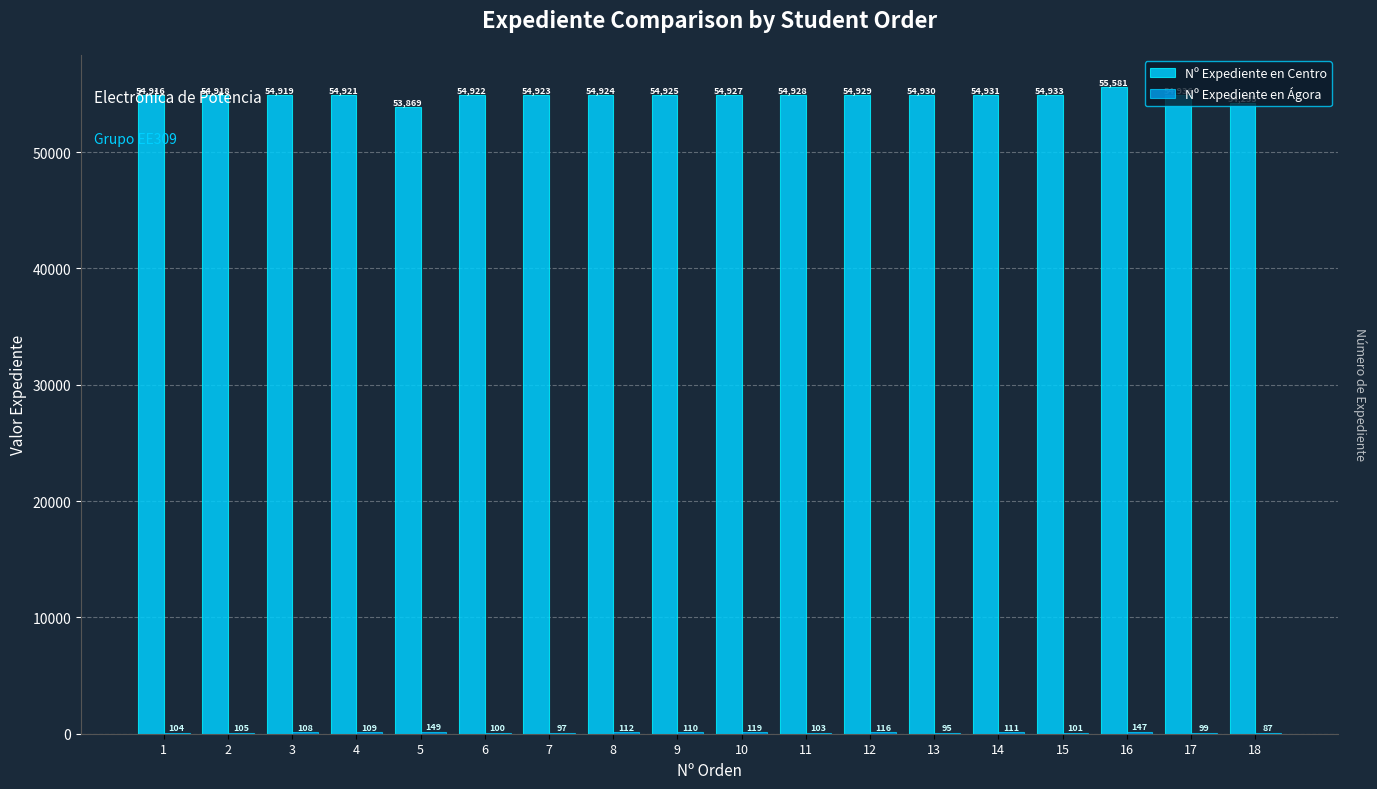

Reading left to right, list all the values displayed in this chart.

Nº Expediente en Centro: 54916	54918	54919	54921	53869	54922	54923	54924	54925	54927	54928	54929	54930	54931	54933	55581	54936	54255
Nº Expediente en Ágora: 104	105	108	109	149	100	97	112	110	119	103	116	95	111	101	147	99	87